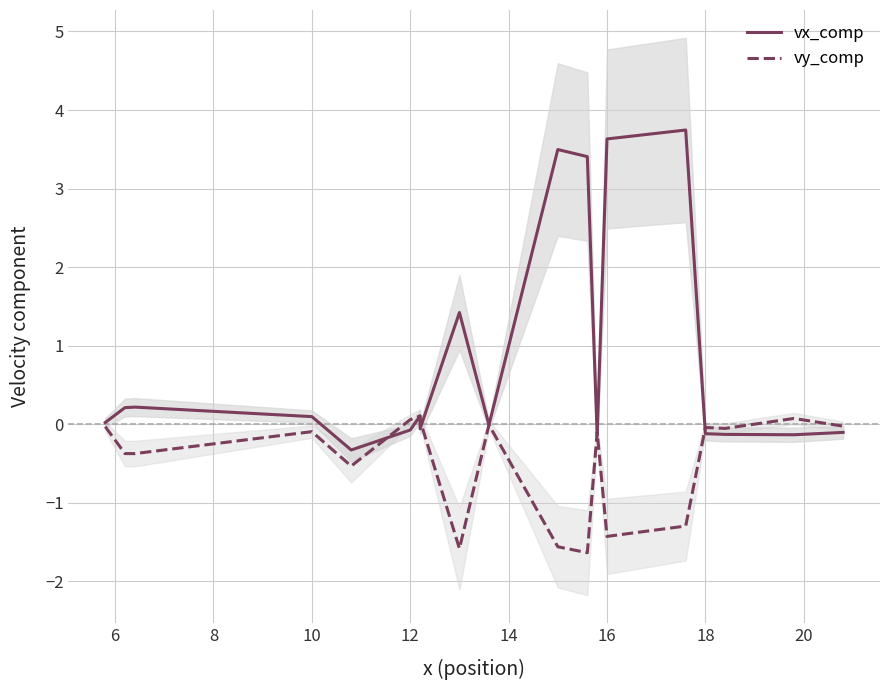

How many data points does each series have?

19